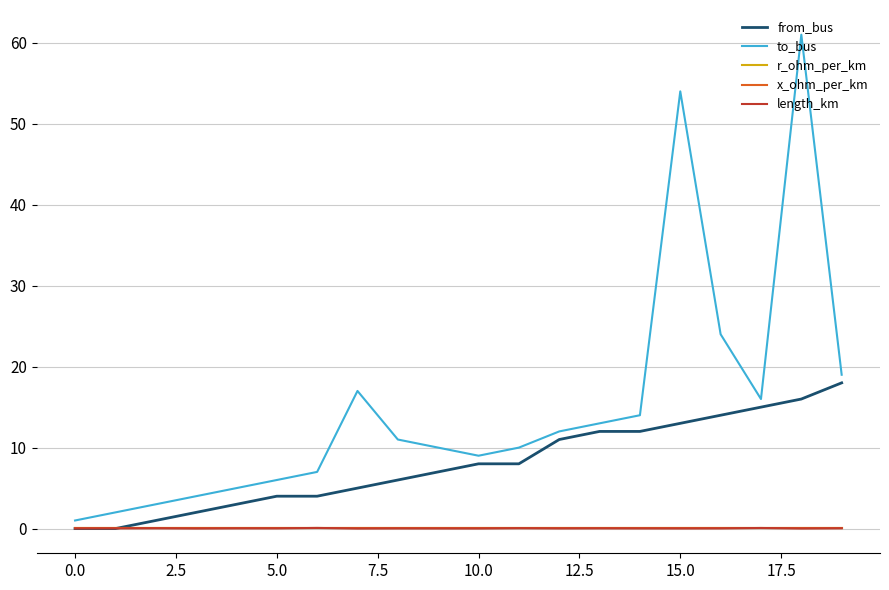

How many lines are shown in the chart?

5